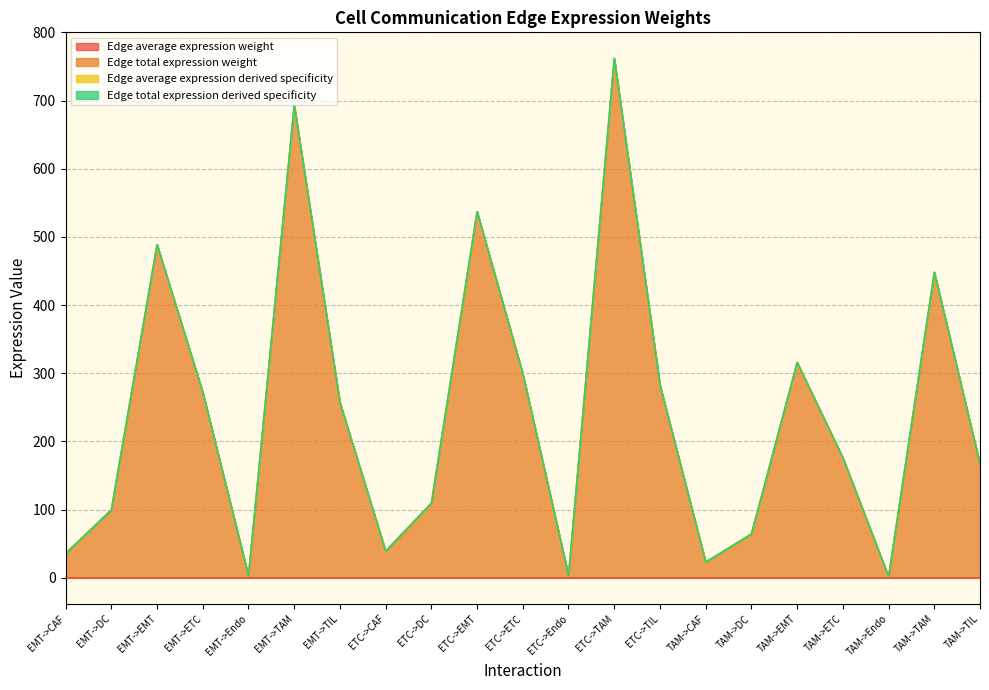

Which has a higher value, ETC->DC or ETC->EMT?

ETC->DC